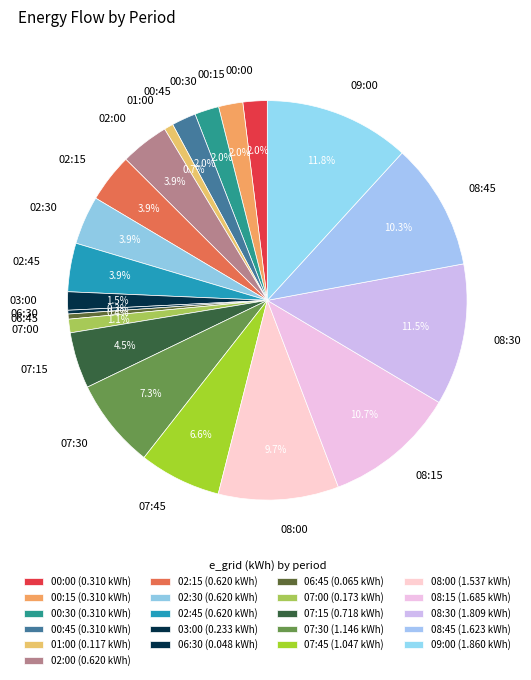

What percentage is NOT represented by 07:00?

98.9%